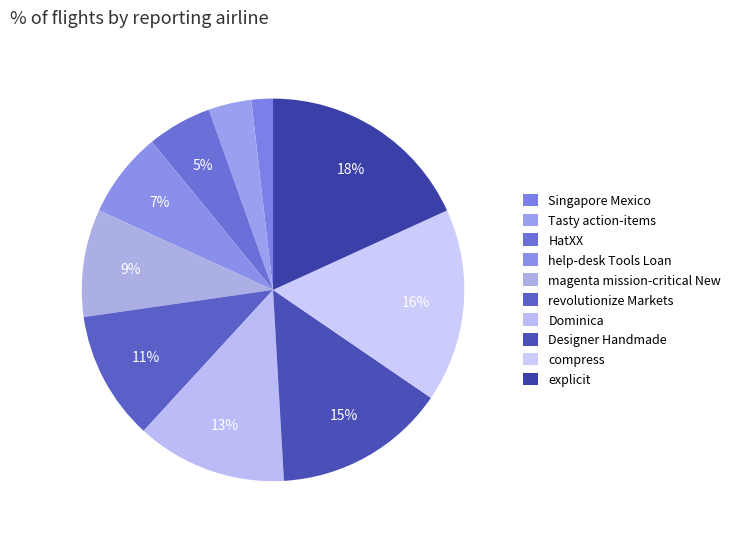

To the nearest percent, what is the average slice percentage?

10%